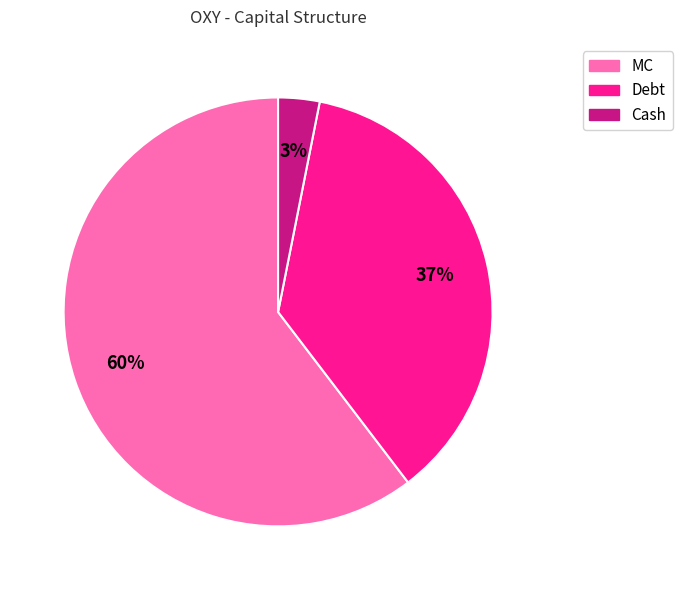

To the nearest percent, what is the average slice percentage?

33%